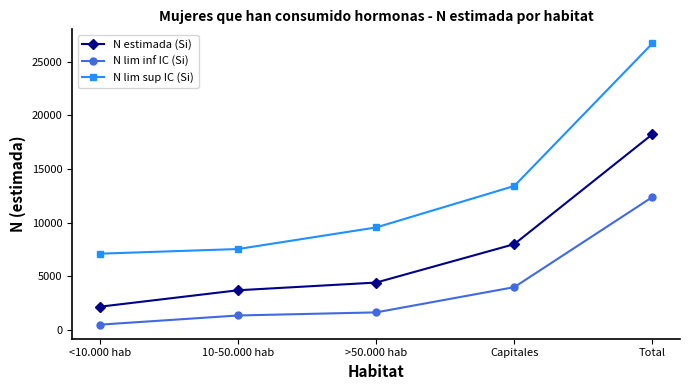

Which series has the largest range (max minus min)?

N lim sup IC (Si)